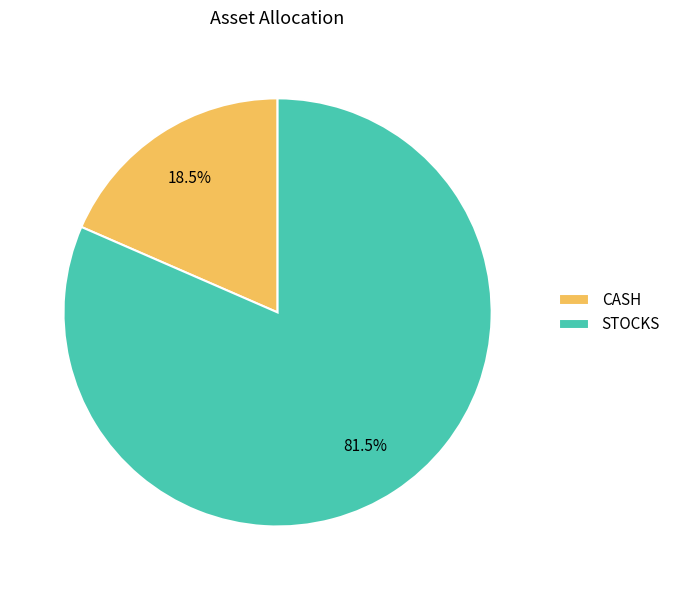

Which slice is the largest?

STOCKS